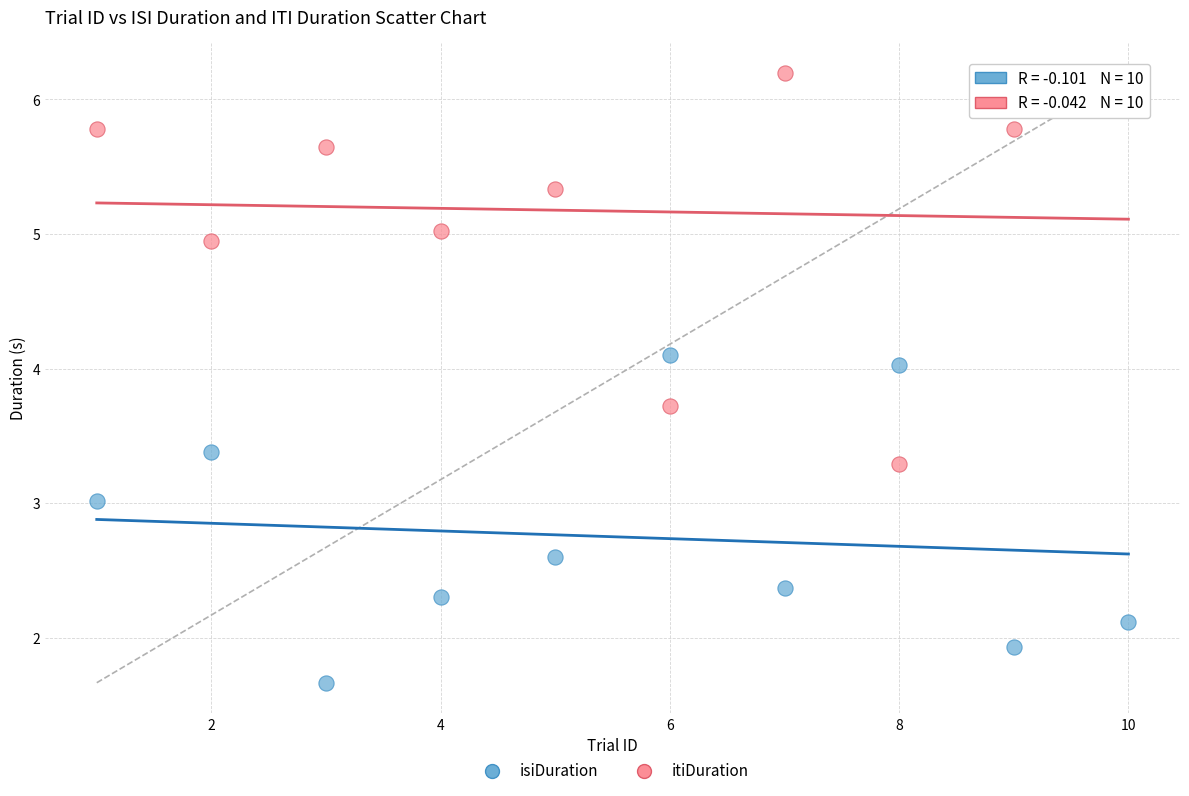

Across all data points, what is the range of X values (max minus min)?

9.0